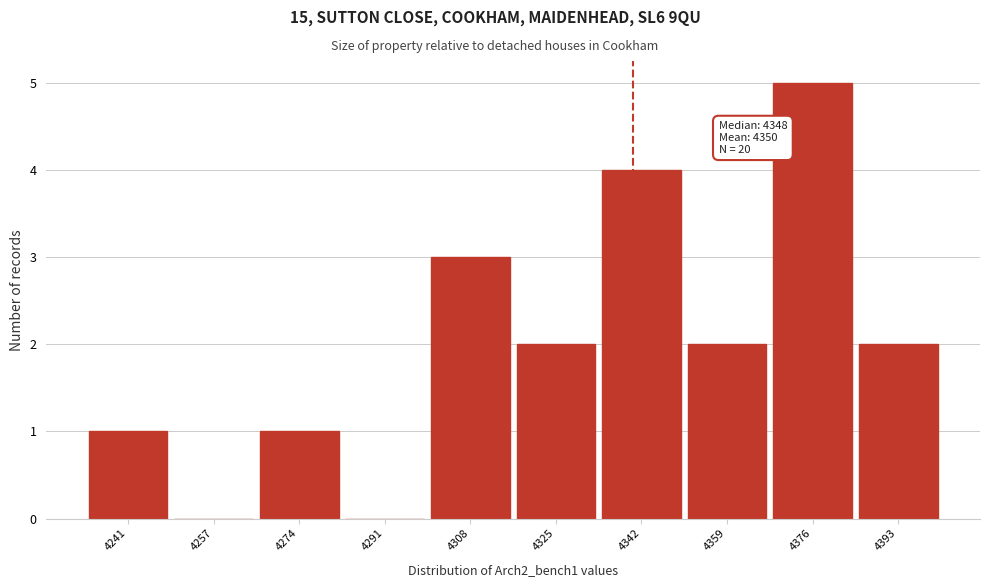

Reading left to right, transcribe all the data shown in this chart.

4241=1	4257=0	4274=1	4291=0	4308=3	4325=2	4342=4	4359=2	4376=5	4393=2